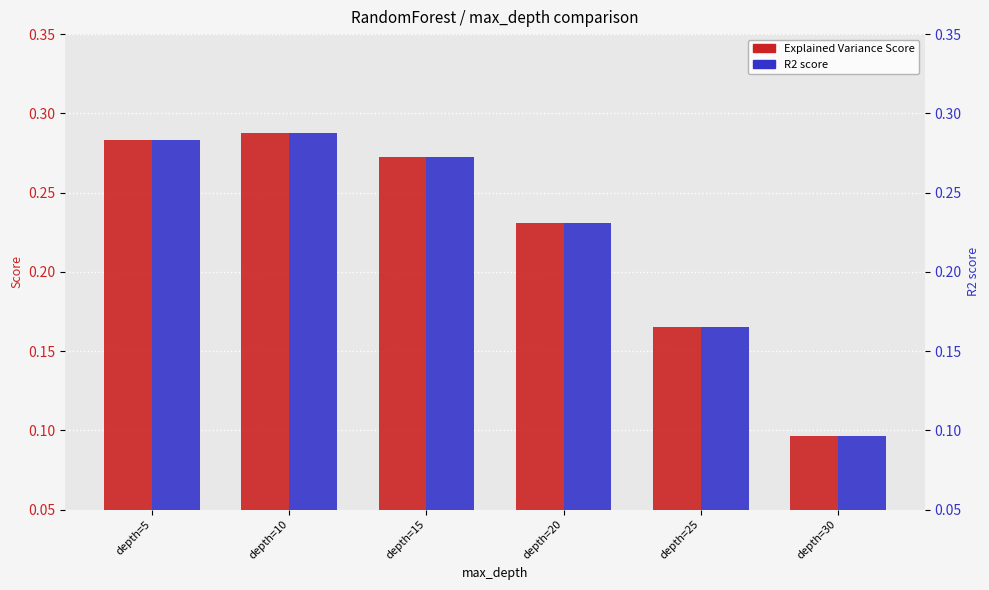

How many Explained Variance Score values are between 0 and 1?

6